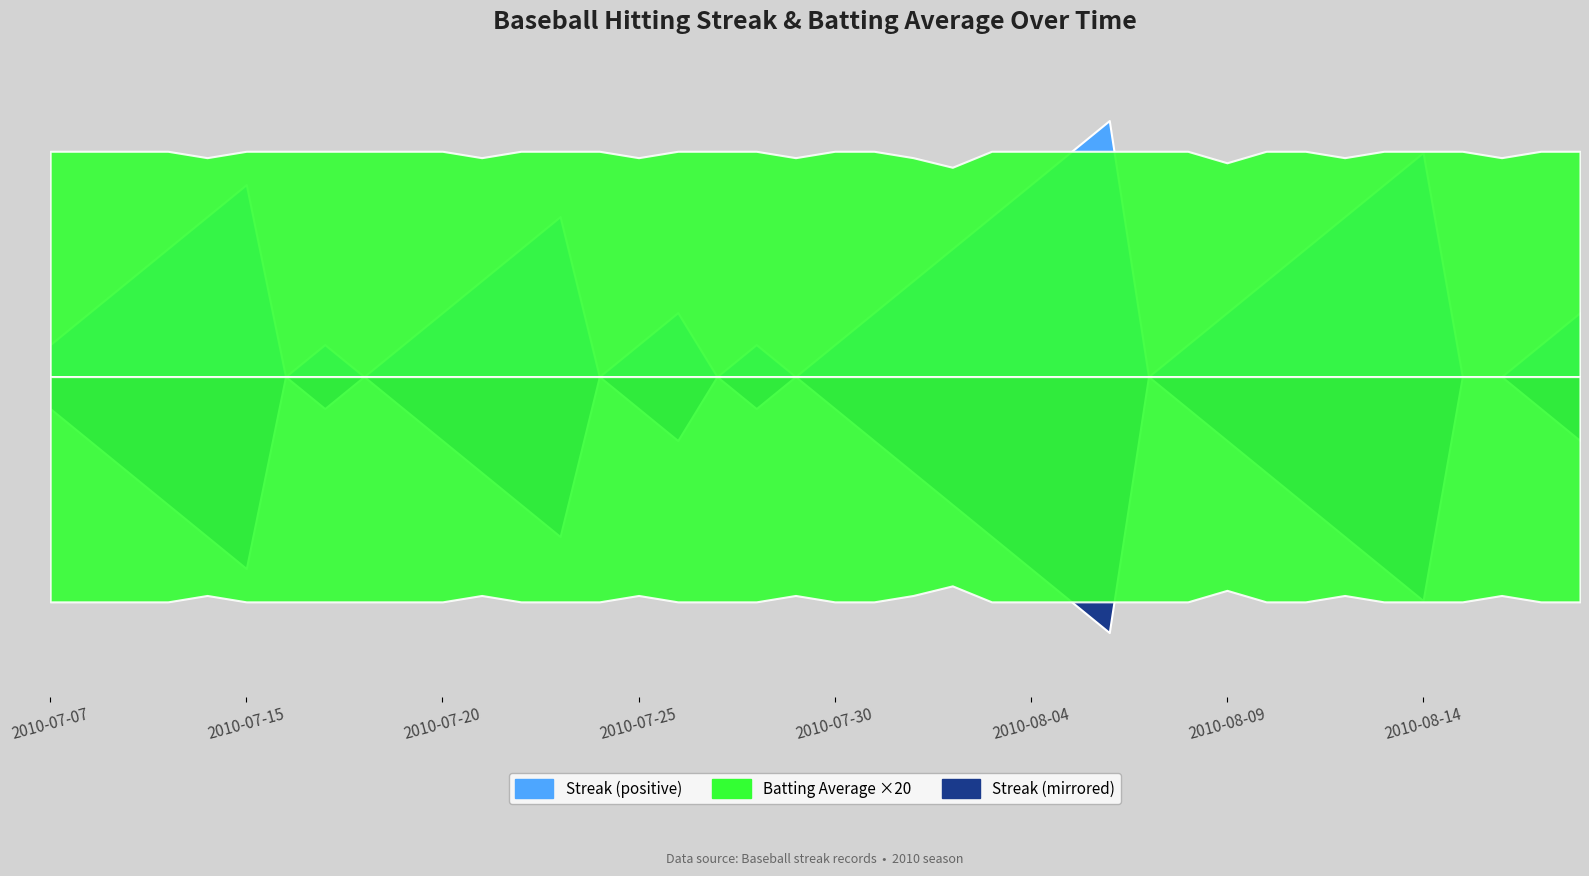

What position from the left is 2010-08-08?

30